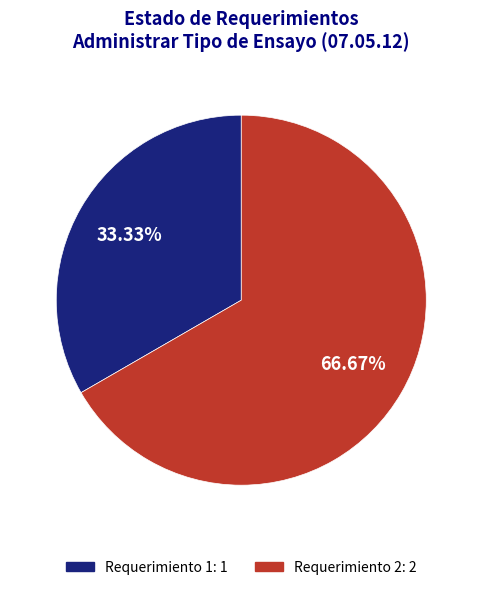

How many slices are in this pie chart?

2